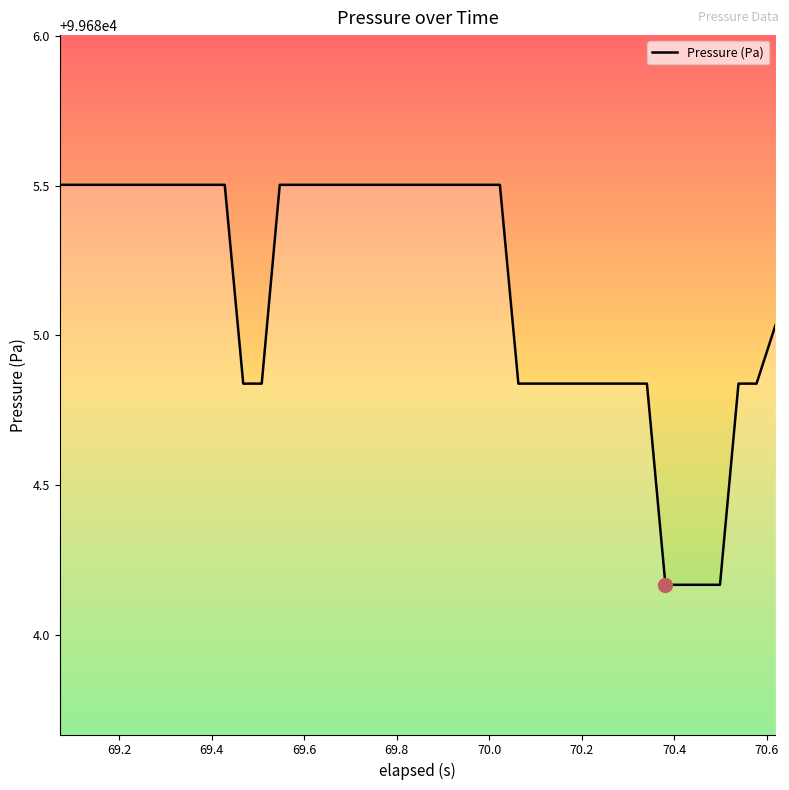

What is the greatest value displayed?

99685.5